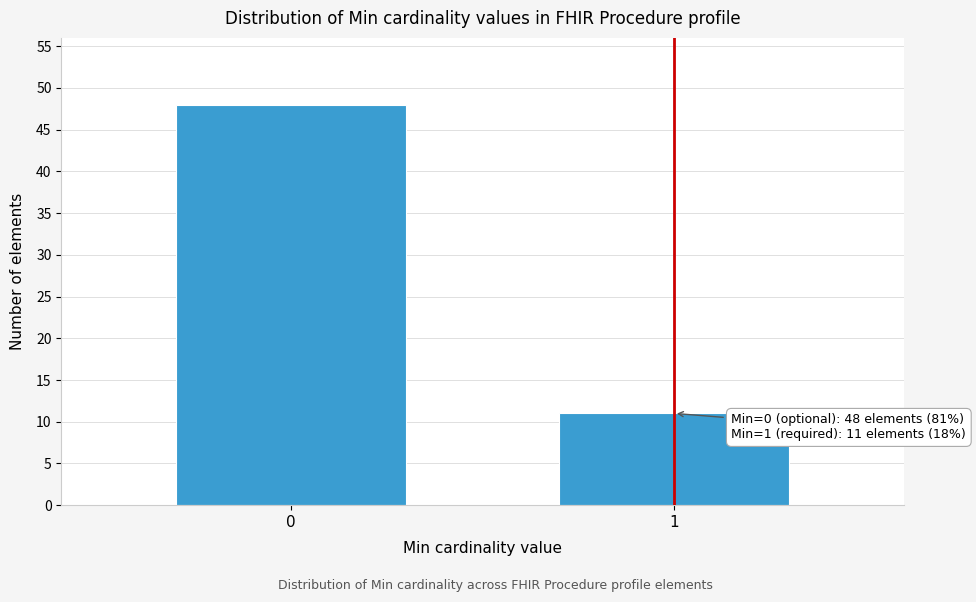

Reading left to right, what are all the values shown in this chart?

0=48	1=11